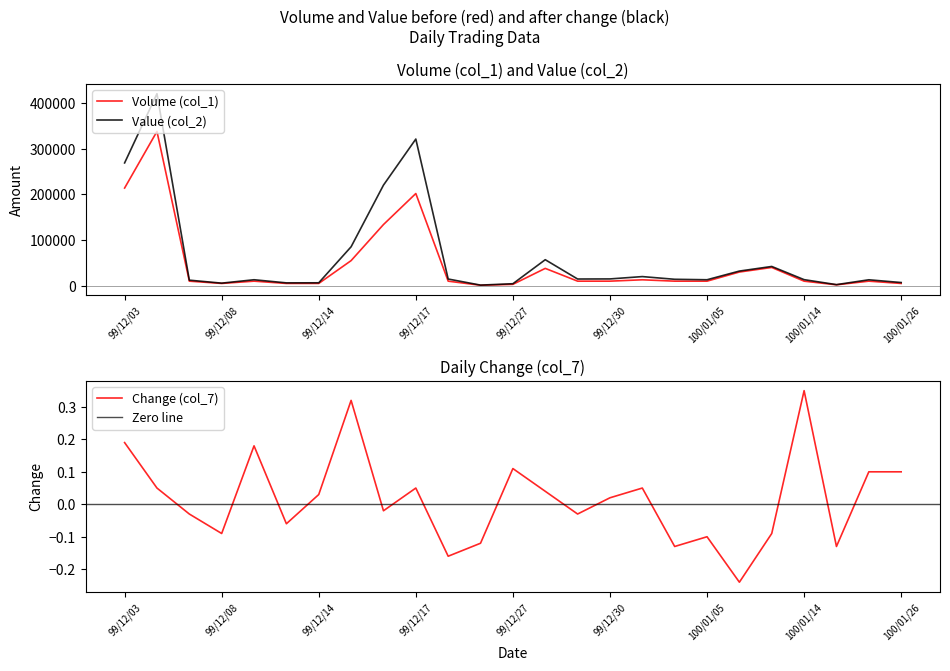

Does the chart display data point markers on the line(s)?

No